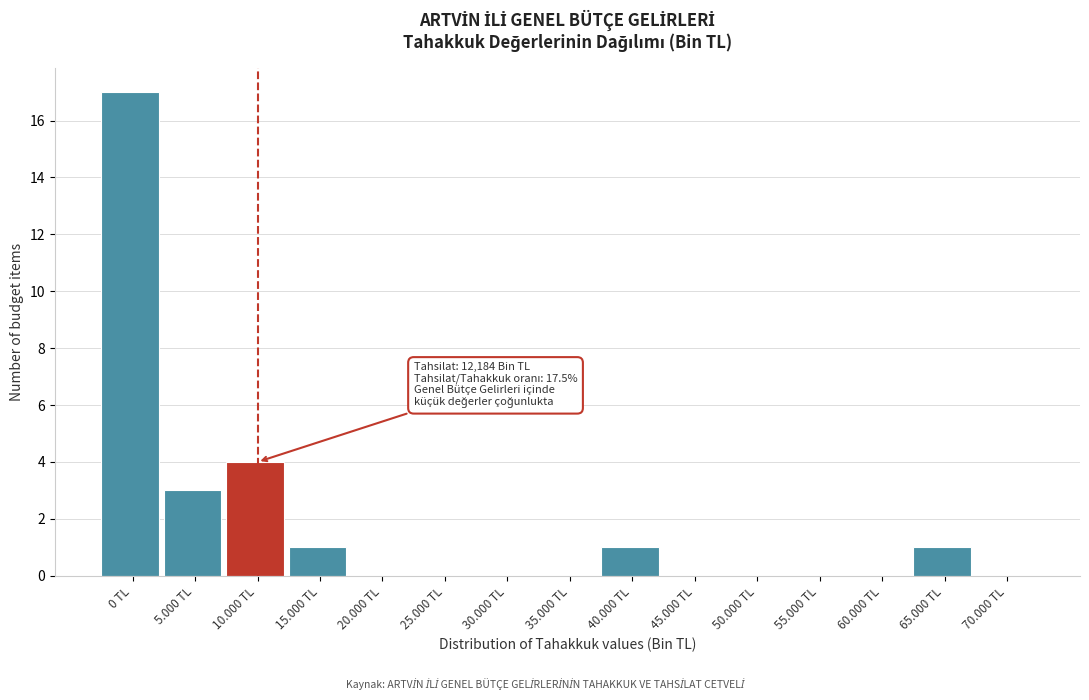

Reading left to right, list all the values displayed in this chart.

0 TL=17	5.000 TL=3	10.000 TL=4	15.000 TL=1	20.000 TL=0	25.000 TL=0	30.000 TL=0	35.000 TL=0	40.000 TL=1	45.000 TL=0	50.000 TL=0	55.000 TL=0	60.000 TL=0	65.000 TL=1	70.000 TL=0